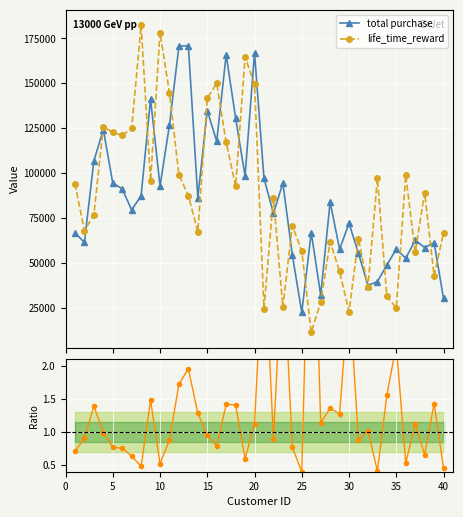

What is the value of the total purchase point at the 11th from the left?

126729